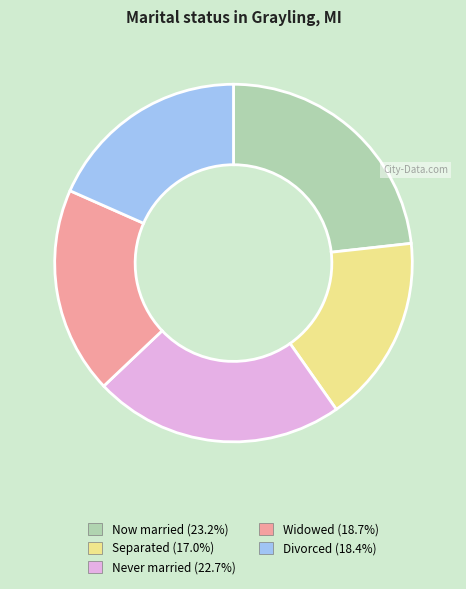

Does any single category account for the majority?

No